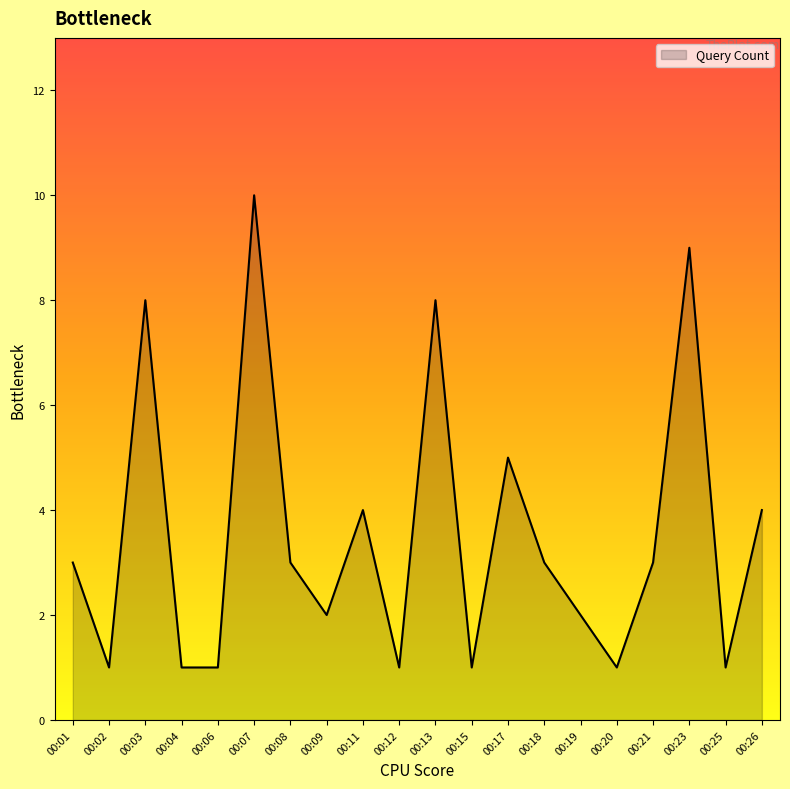

What is the ratio of the value at 00:02 to the value at 00:13?

0.1